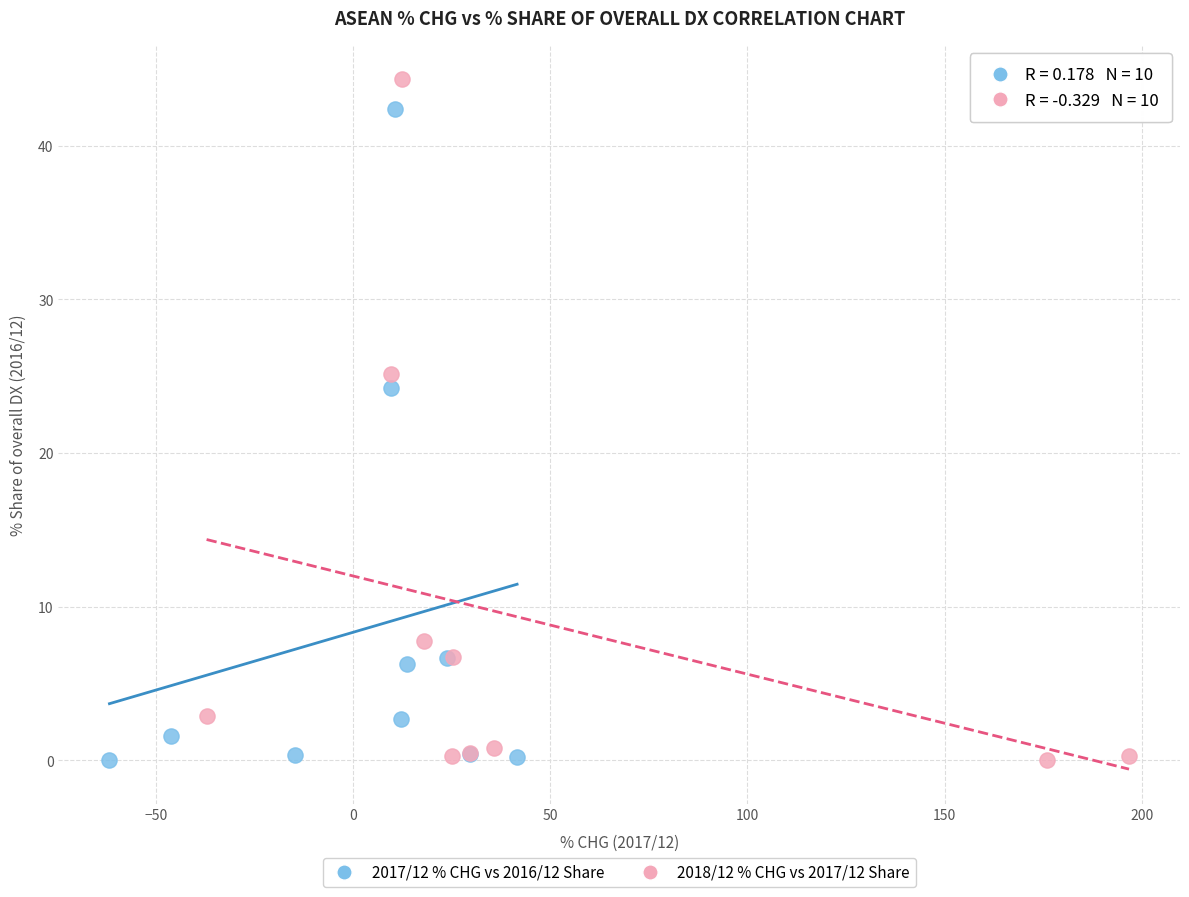

Which series has the largest Y range (max minus min)?

2018/12 % CHG vs 2017/12 Share